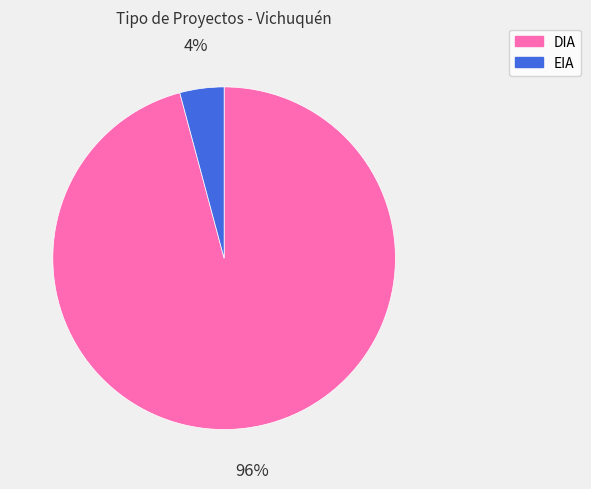

Which slice represents more than half of the pie?

DIA